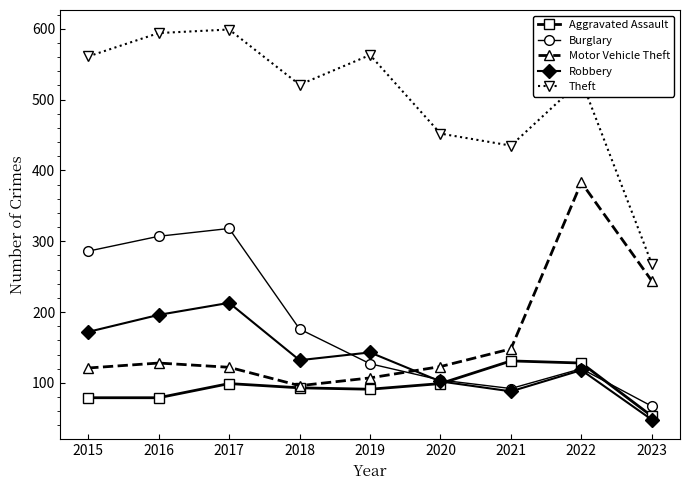

What is the difference between the highest and lowest values at 2017?

500